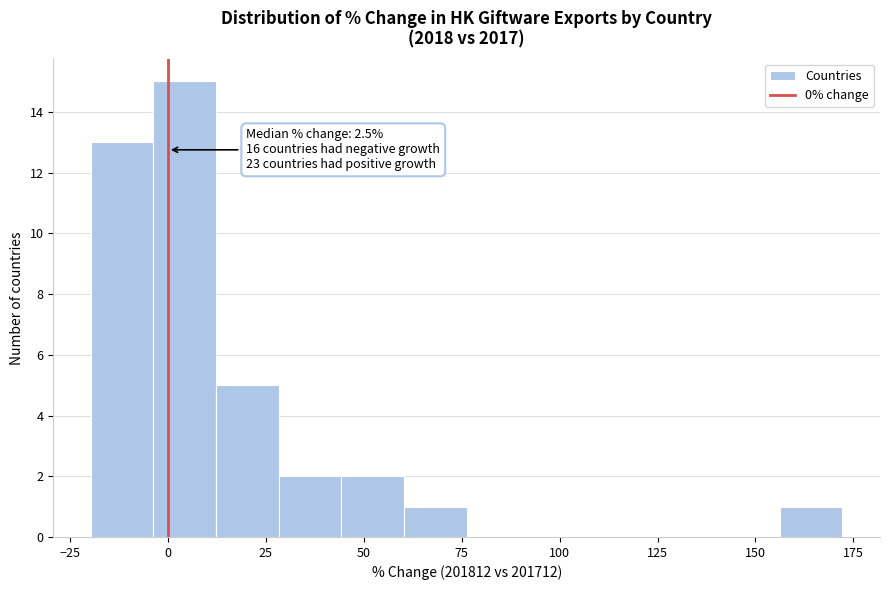

Around what value on the x-axis is the tallest bar? Give the approximate position of its centre, as read against the axis.

5